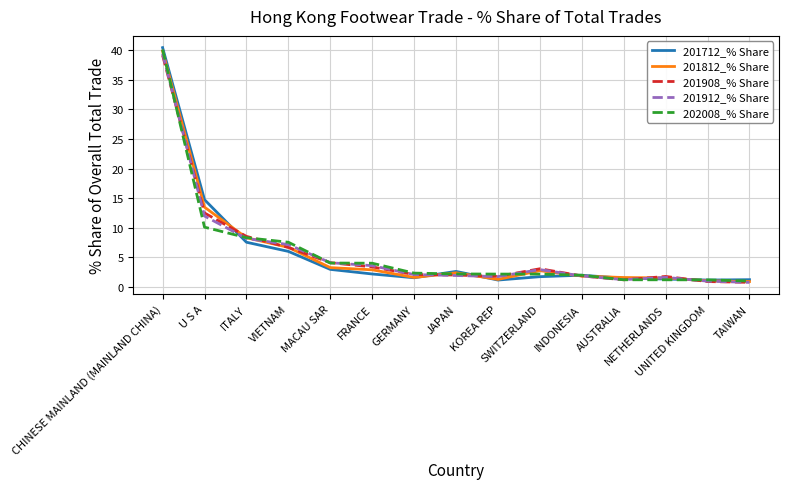

What is the highest value of the 201712_% Share series?

40.4